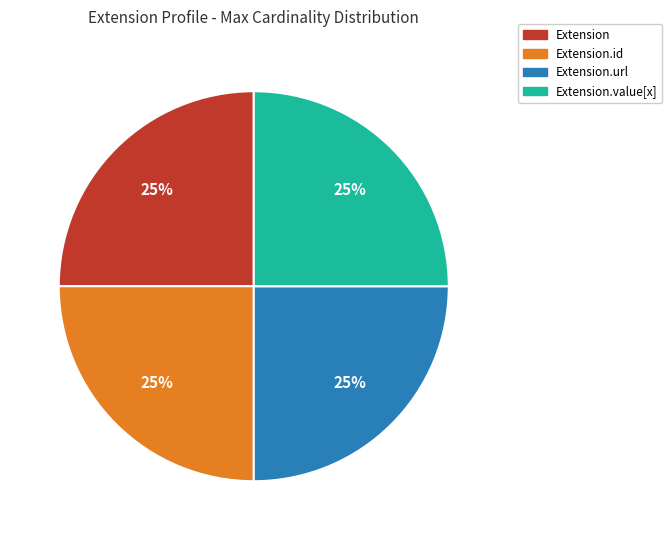

To the nearest percent, what is the average slice percentage?

25%